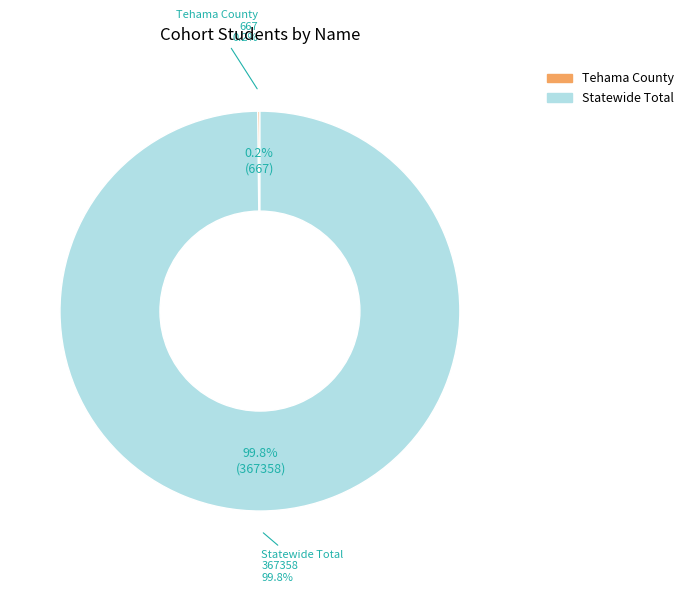

To the nearest percent, what is the difference between the Statewide Total and Tehama County slice percentages?

100%